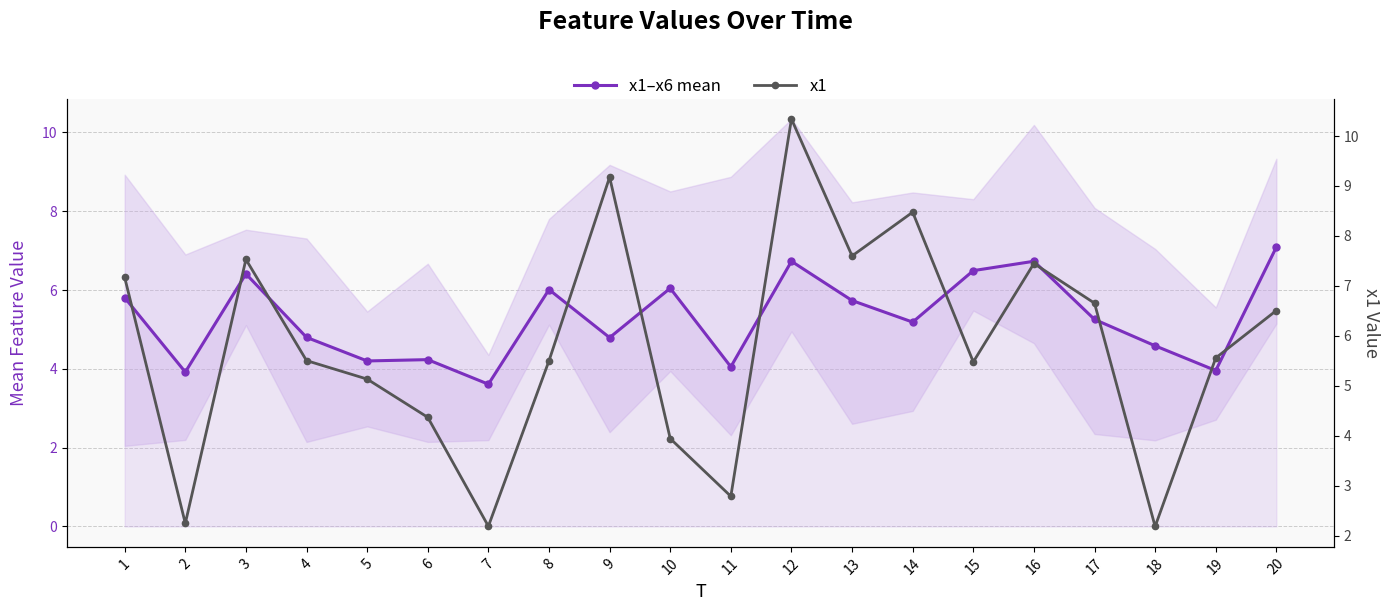

The x1 series shows 7.5 at 3. True or false?

True